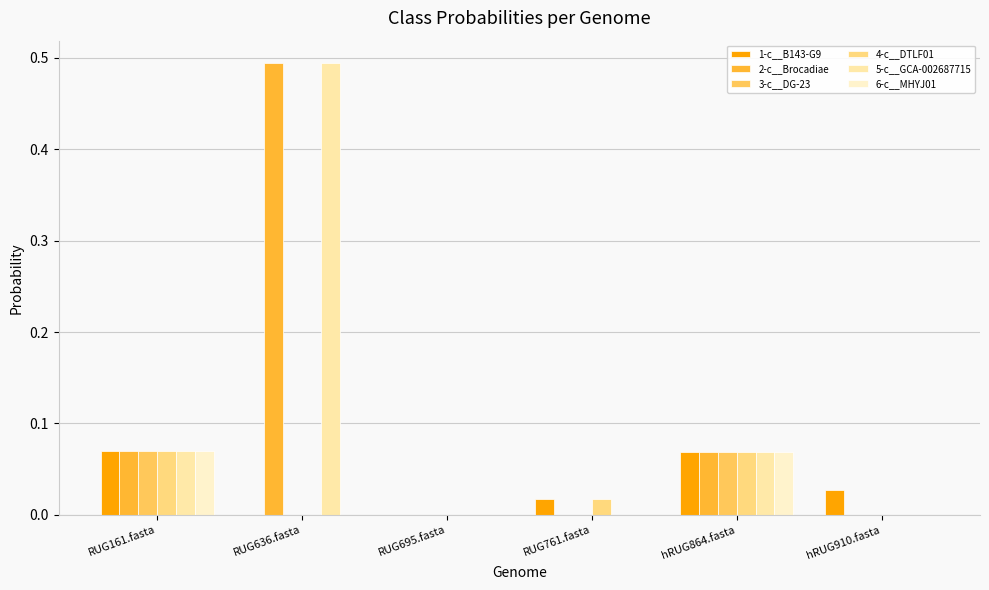

At how many categories does at least one series exceed 0?

6